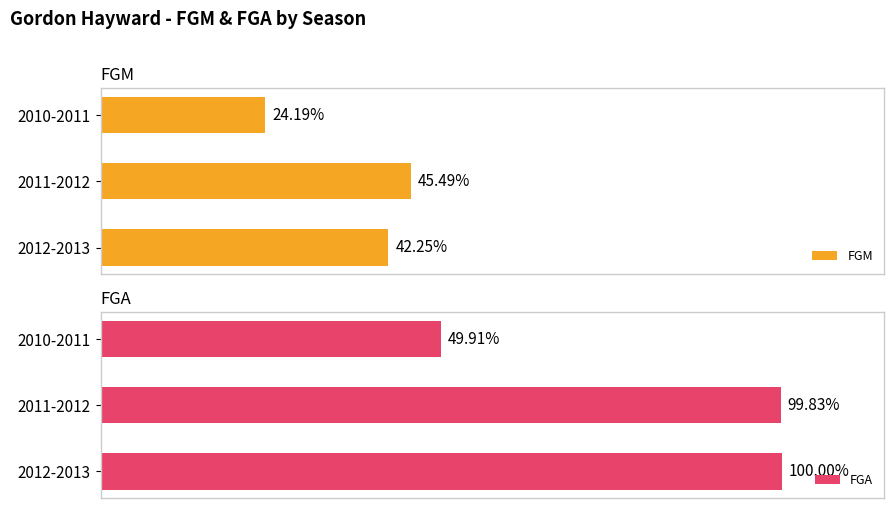

Between 2010-2011 and 2012-2013, which series saw the biggest shift?

FGA